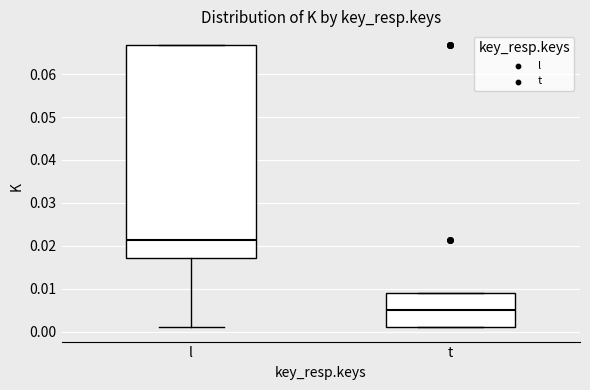

Comparing the boxes themselves (not the whiskers), which one is the tallest?

l